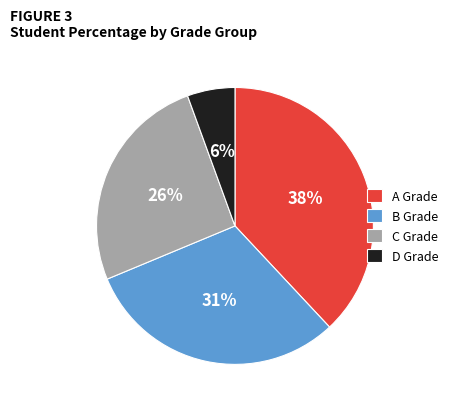

To the nearest percent, what is the average slice percentage?

25%